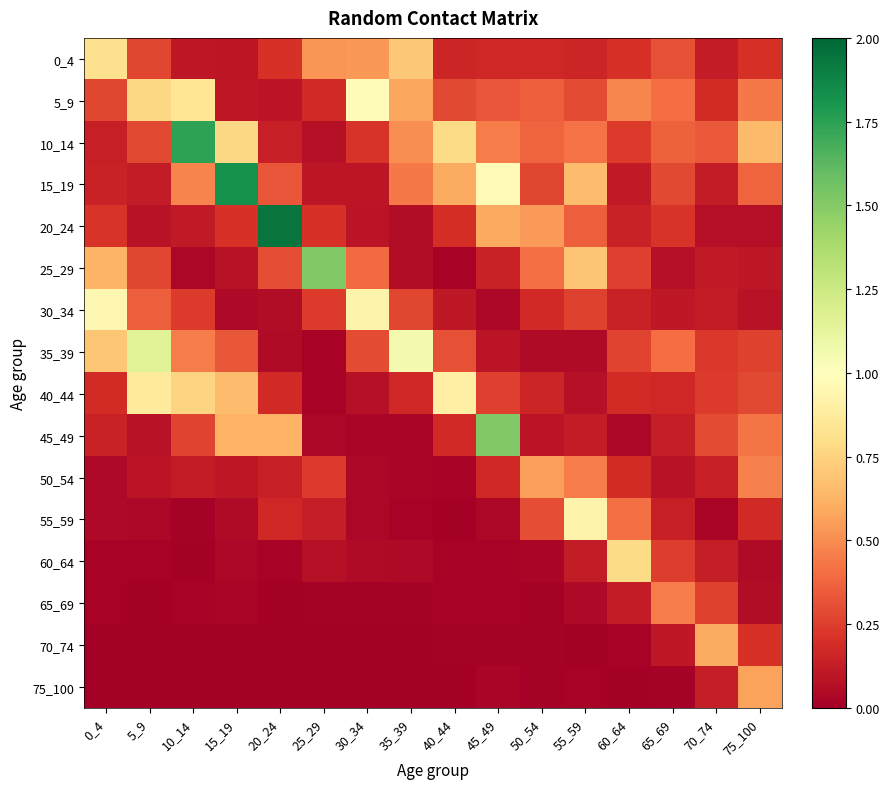

Count the number of categories in the chart.

16